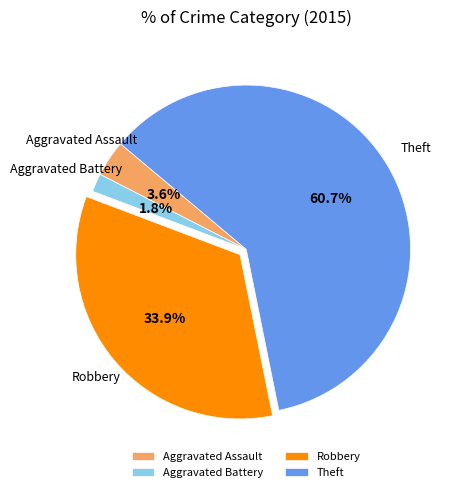

Is the sum of Aggravated Assault and Theft greater than half?

Yes